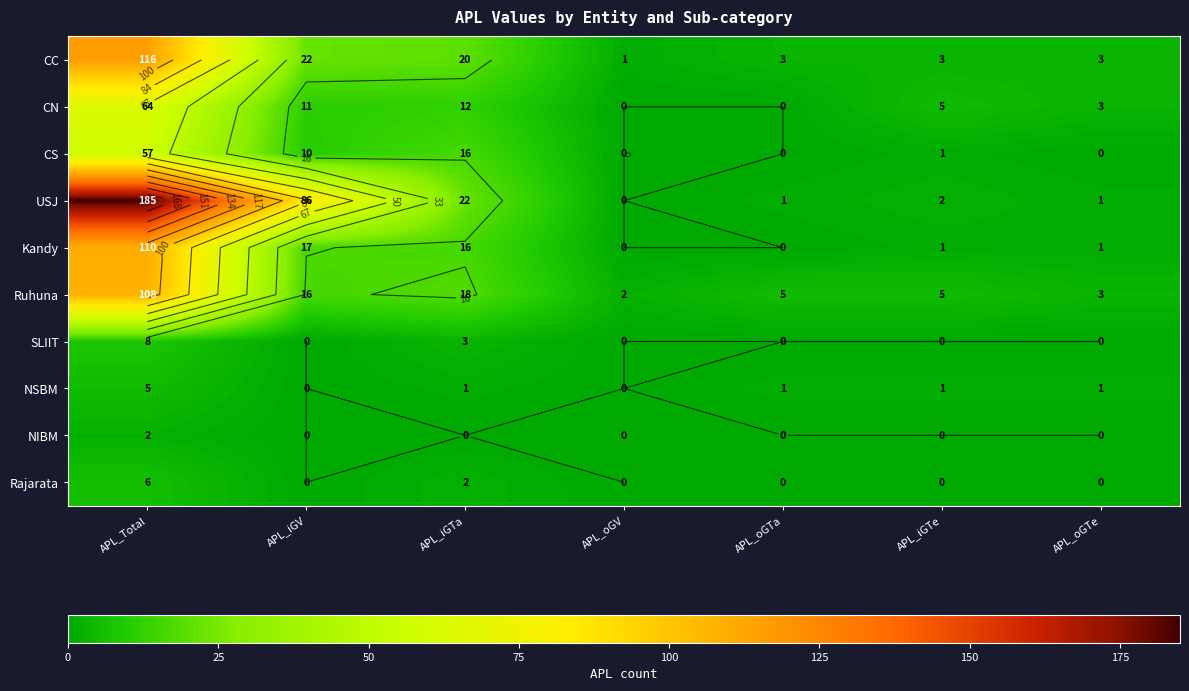

Count the NSBM values in the range 0 to 1.

6